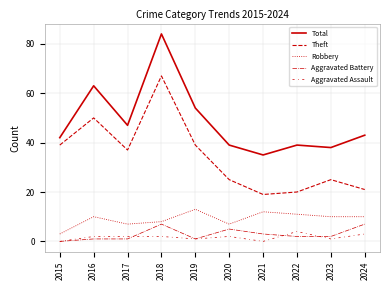

Which series has the largest total across all categories?

Total